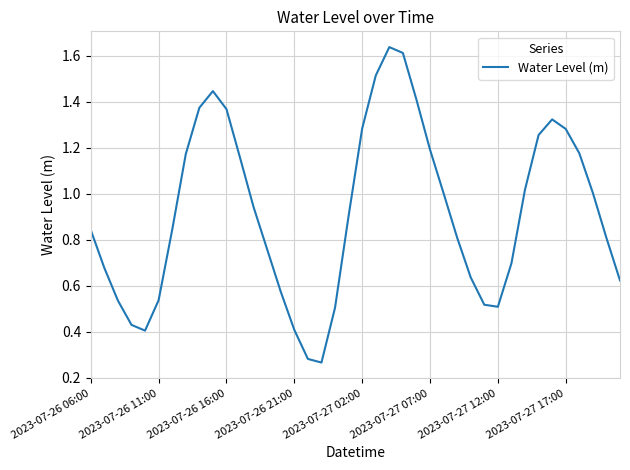

The chart shows a value of 0.2 at 2023-07-27 12:00. True or false?

False